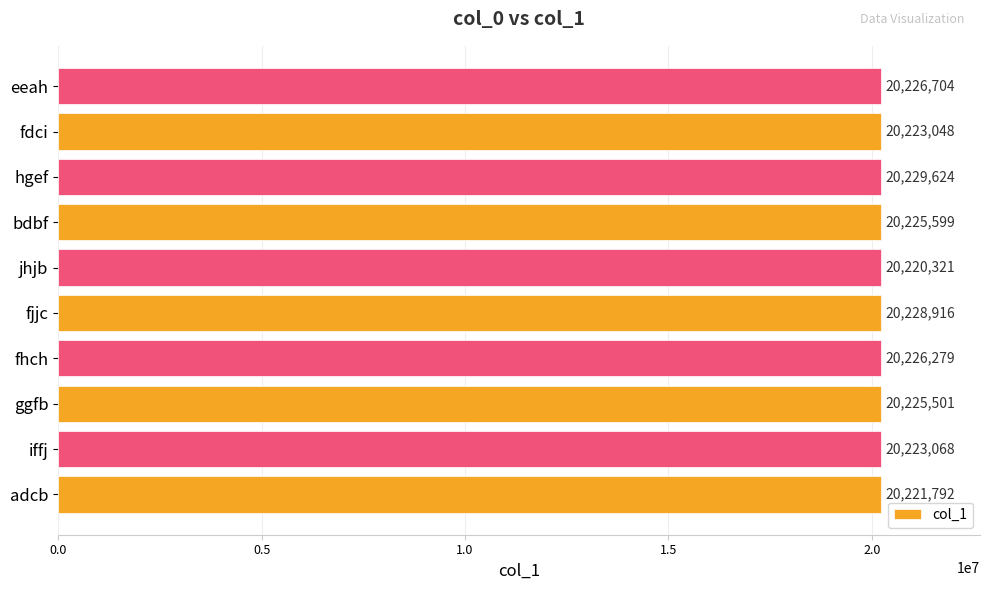

What is the average value?

20225085